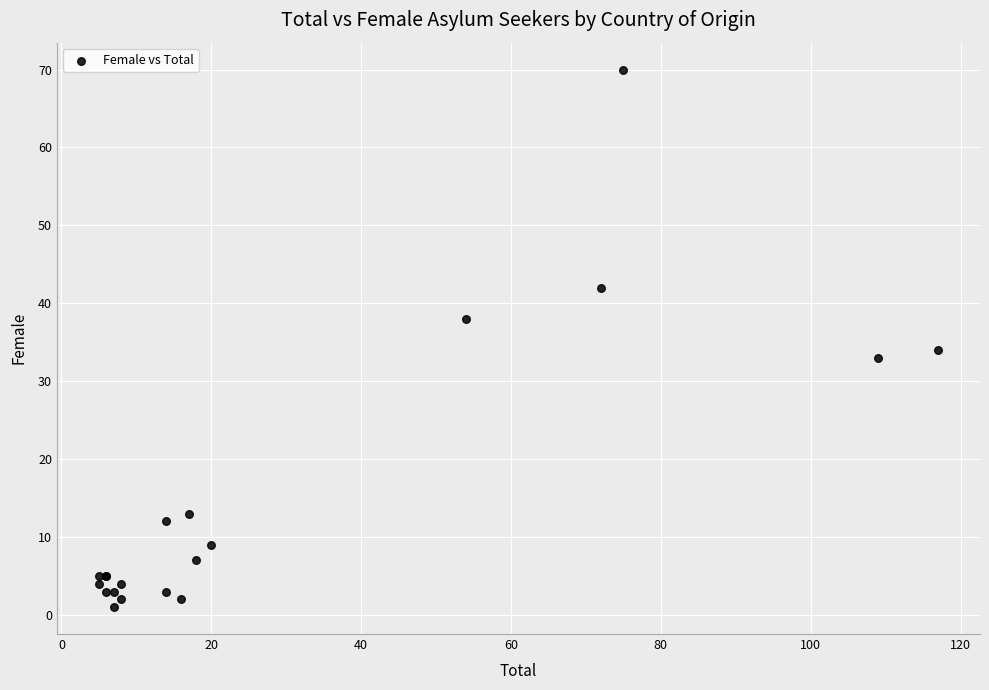

What Y value in the scatter plot is closest to 35?

34